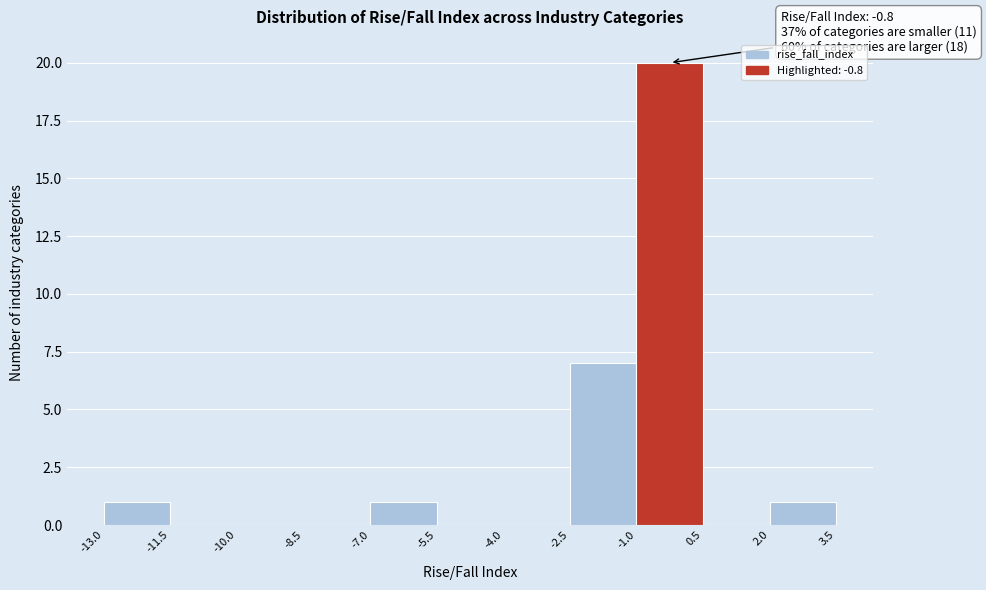

Which range on the x-axis has the tallest bar?

-1.0 to 0.5